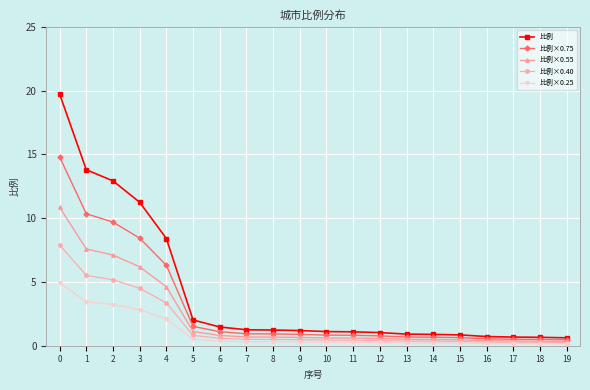

Rank the series by their average value, from lowest to highest.

比例×0.25, 比例×0.40, 比例×0.55, 比例×0.75, 比例